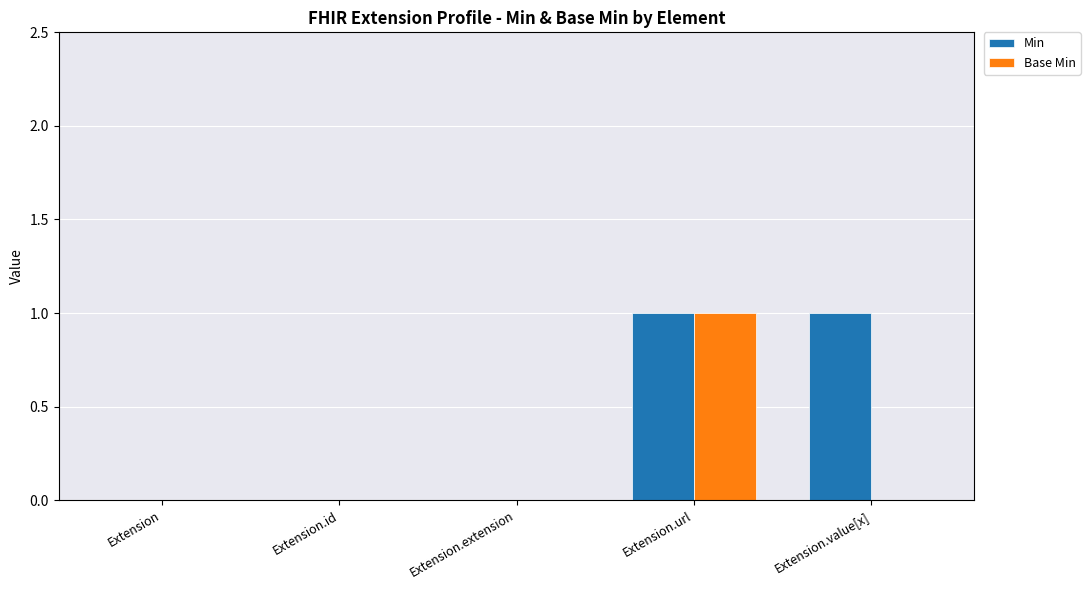

Which series has the largest total across all categories?

Min